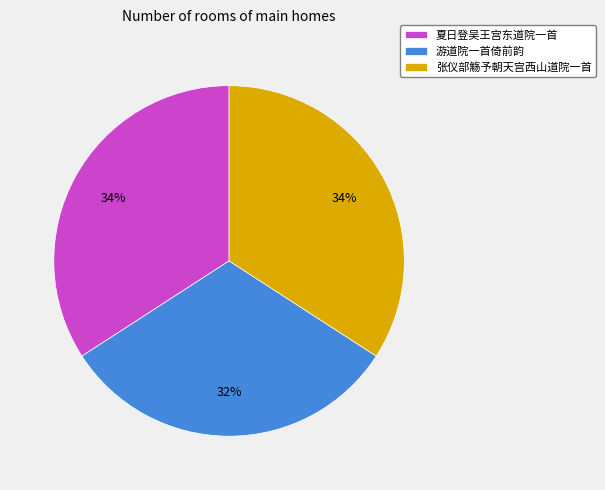

Does any single category account for the majority?

No